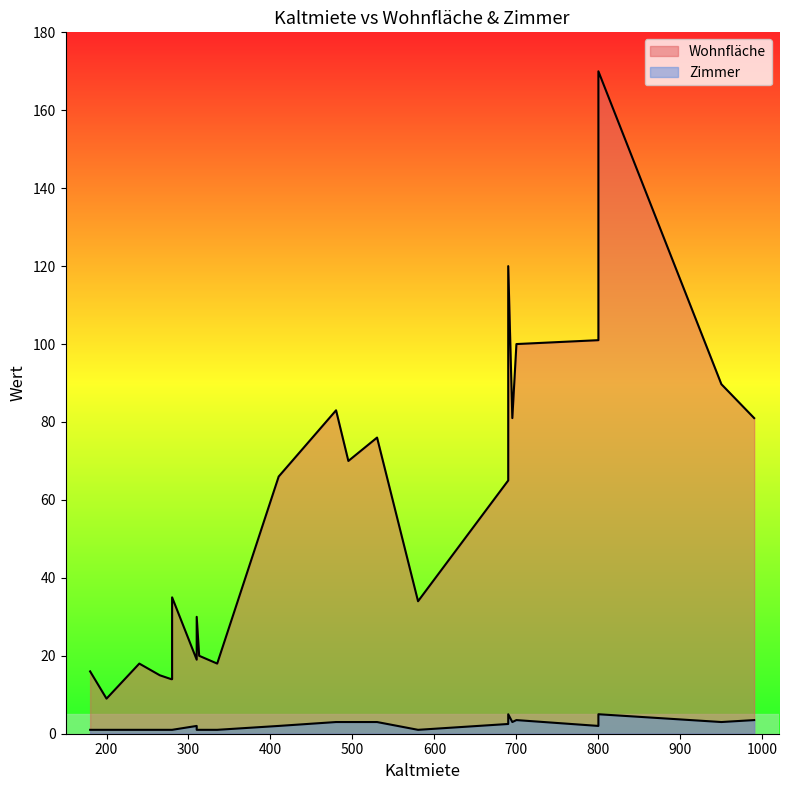

What is the average value of the Zimmer series?

2.1